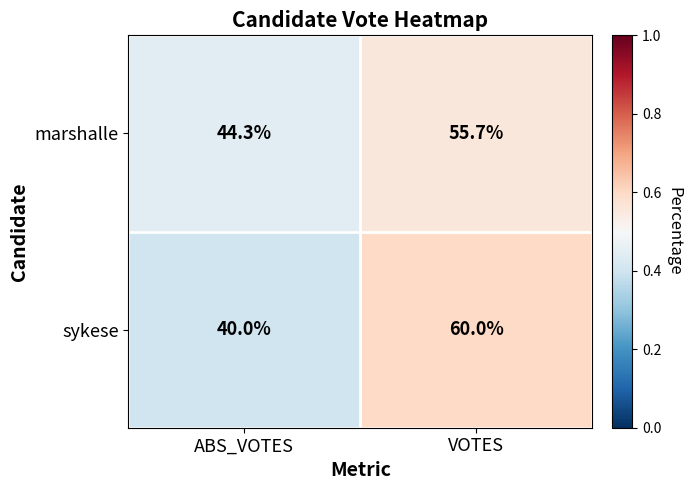

Is the value of marshalle at VOTES greater than the value of sykese at VOTES?

No